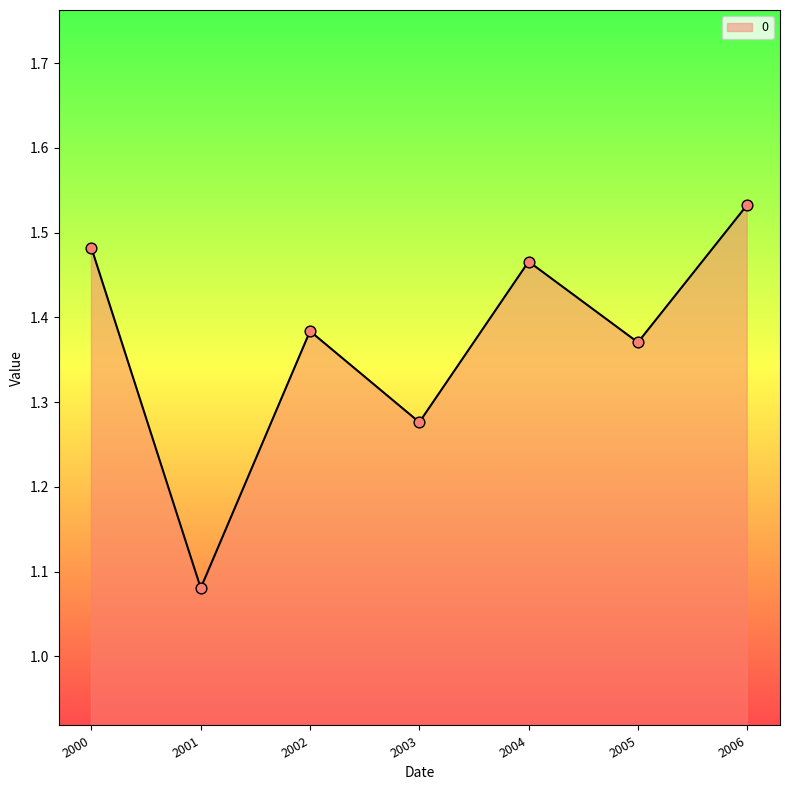

What is the ratio of the value at 2003 to the value at 2006?

0.8